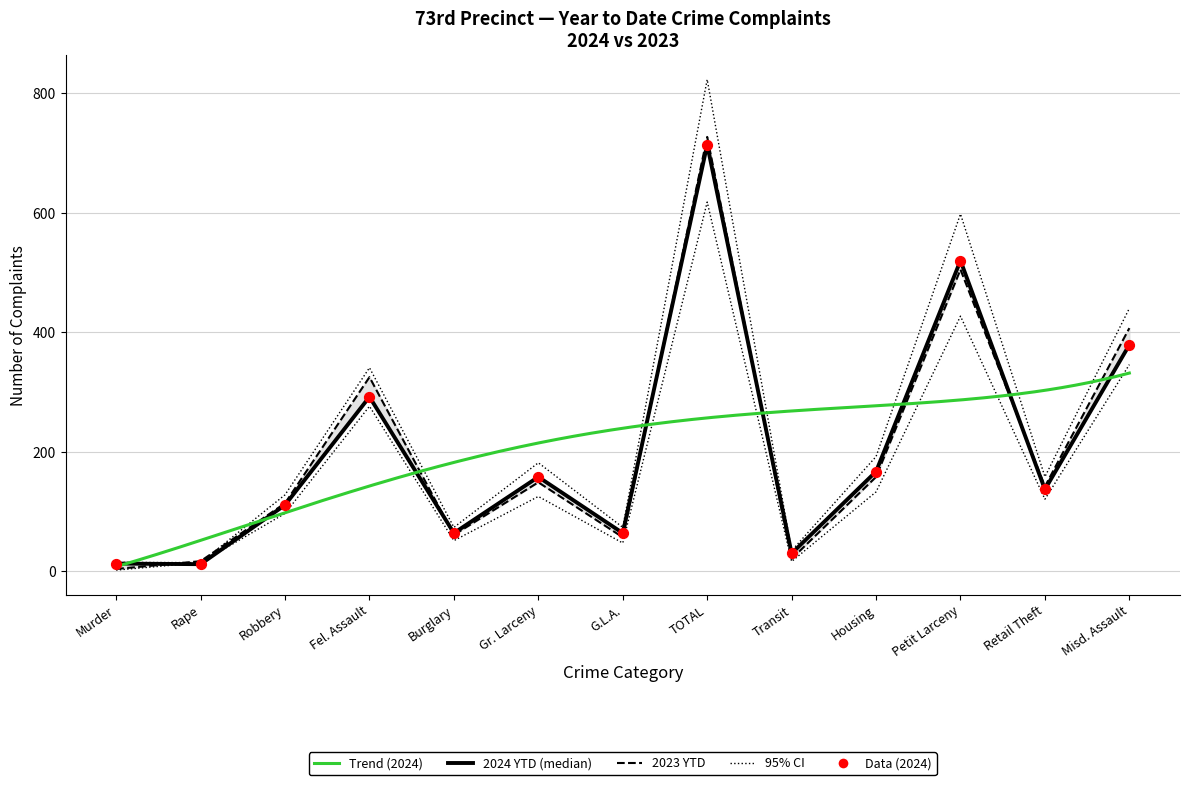

Is the value of 2023 YTD at Rape greater than the value of 2024 YTD at Murder?

Yes